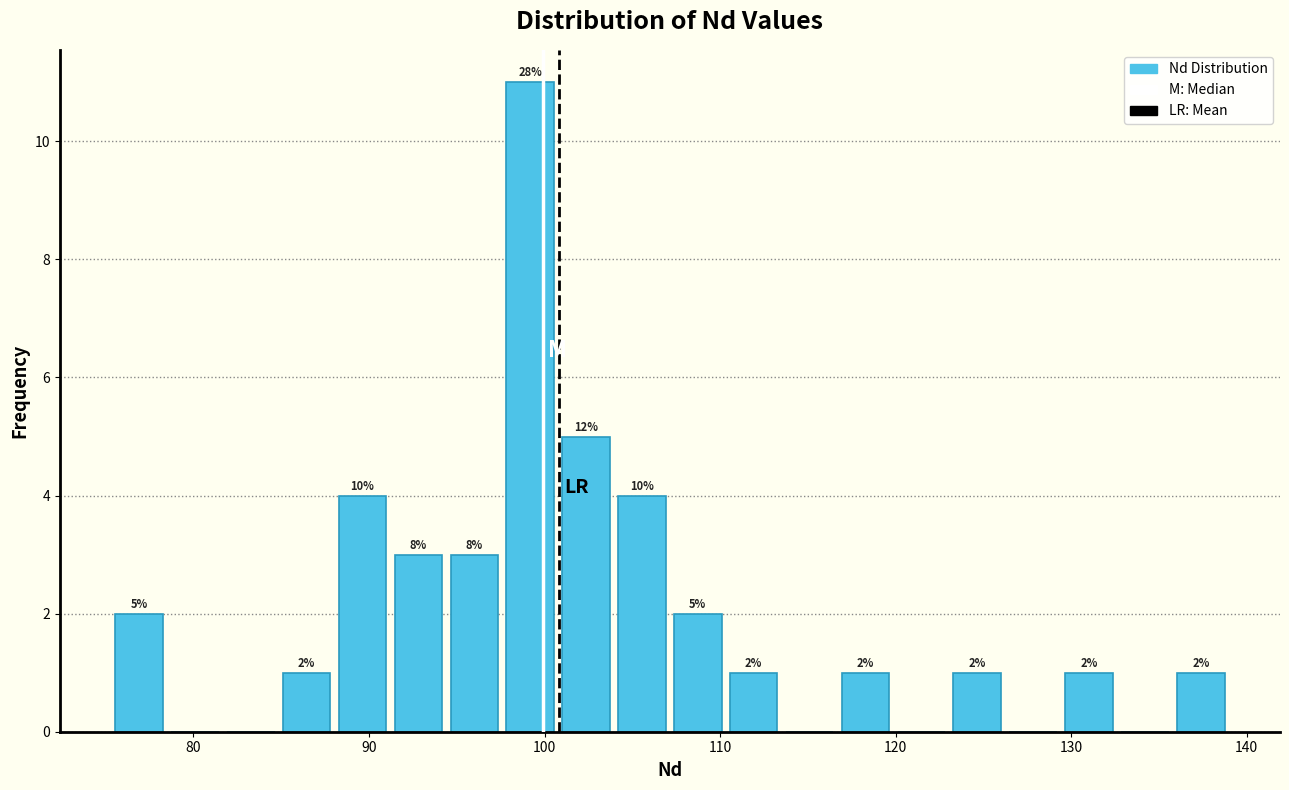

Around what value on the x-axis is the tallest bar? Give the approximate position of its centre, as read against the axis.

99